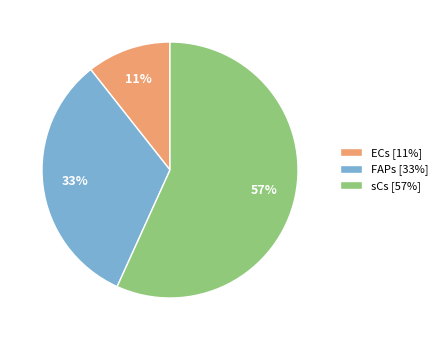

To the nearest percent, what is the difference between the largest and smallest slice percentages?

46%